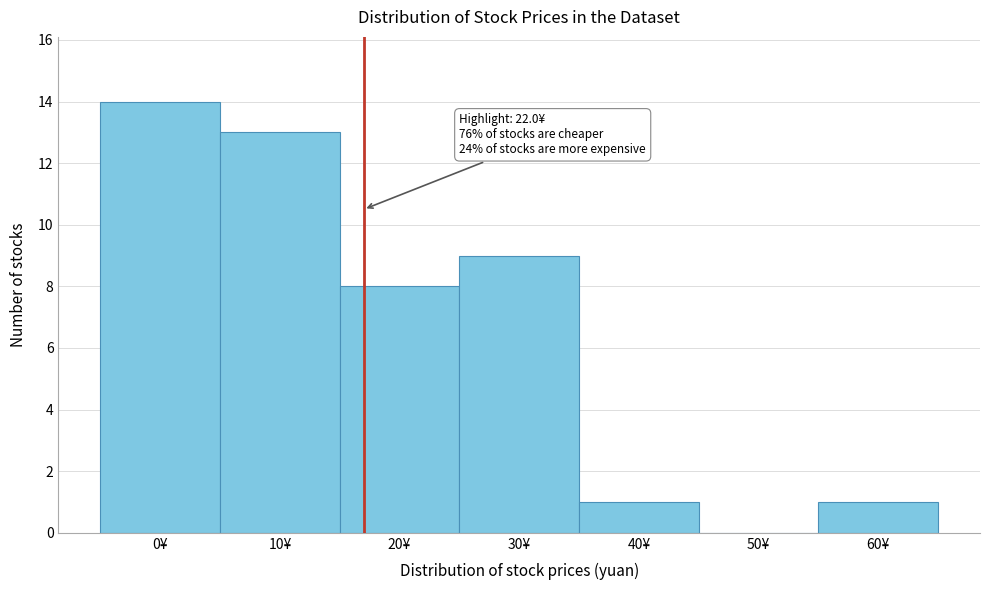

Reading left to right, what are all the values shown in this chart?

0¥=14	10¥=13	20¥=8	30¥=9	40¥=1	50¥=0	60¥=1